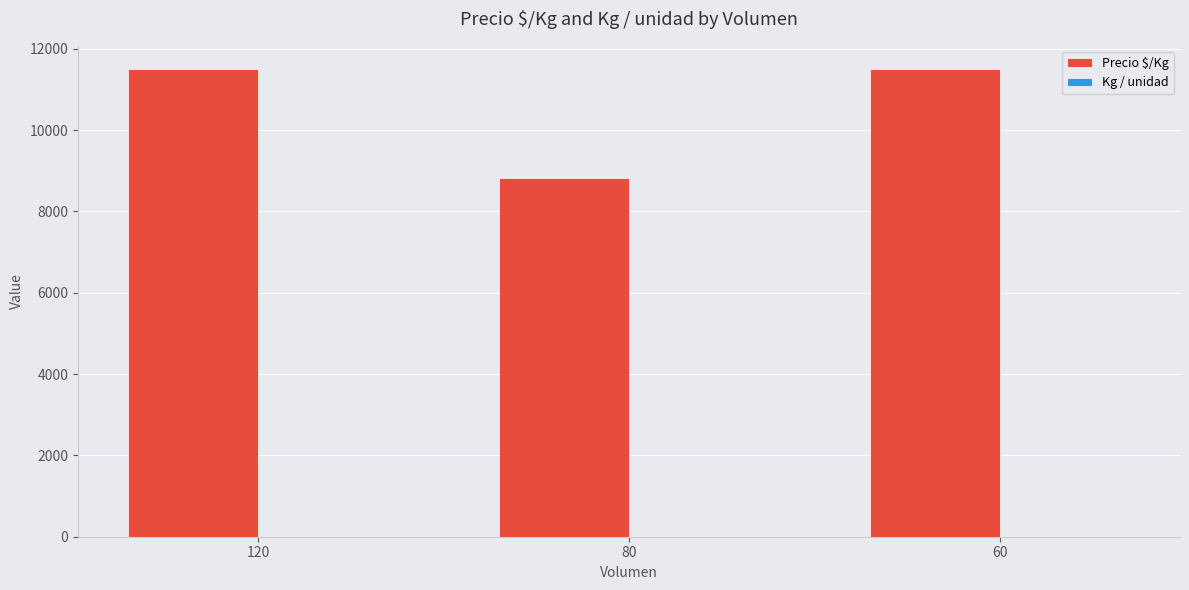

The value of Precio $/Kg at 60 is 5618.9. True or false?

False